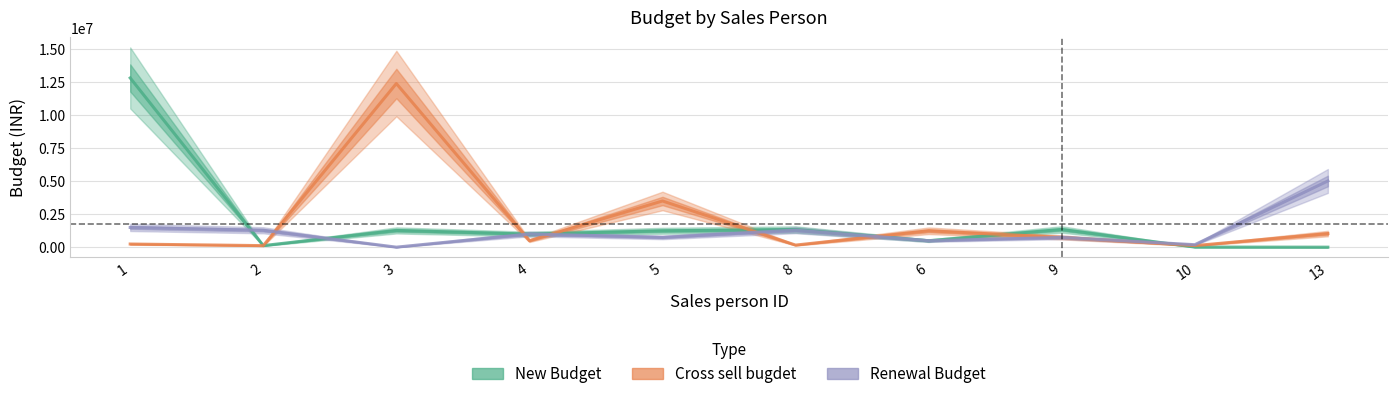

How many categories are shown in the chart?

10